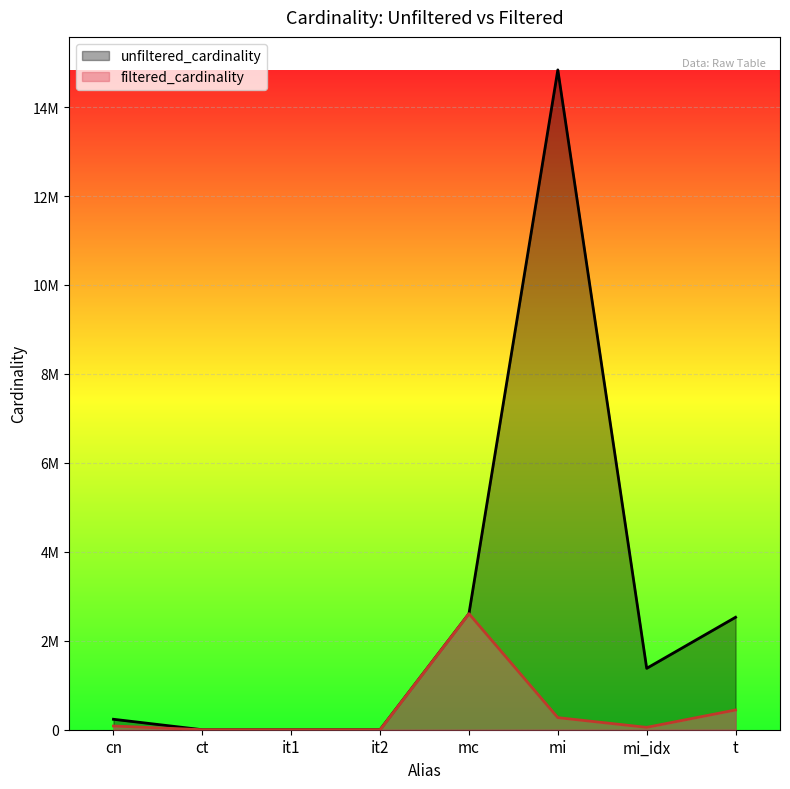

Rank the series by their maximum value, from highest to lowest.

unfiltered_cardinality, filtered_cardinality